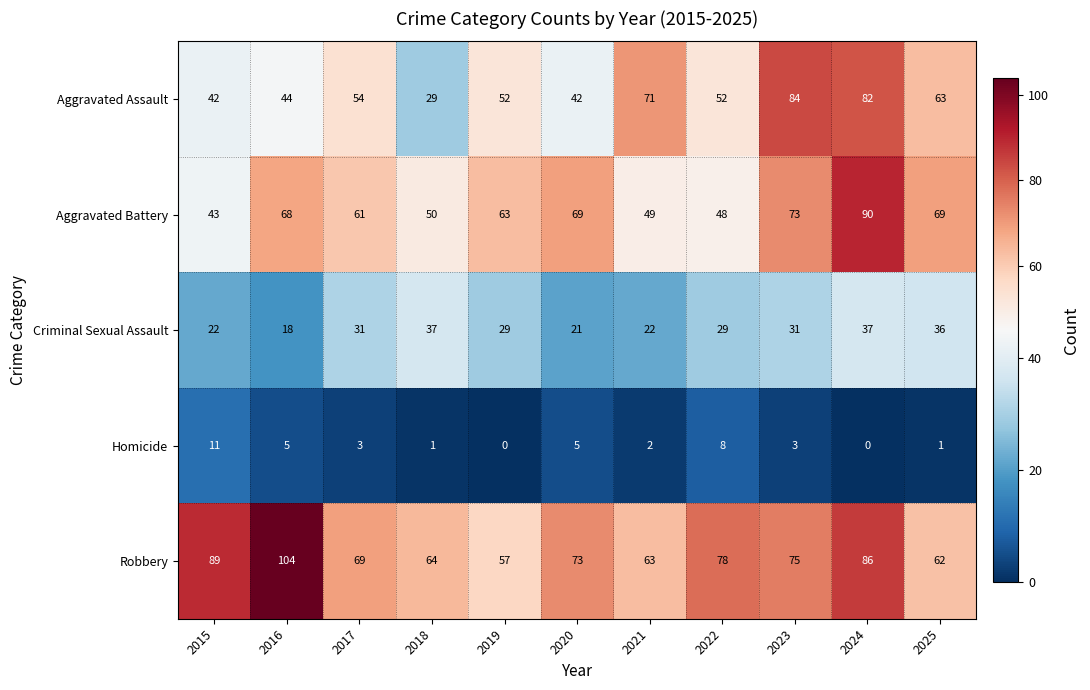

The Criminal Sexual Assault series shows 6 at 2020. True or false?

False